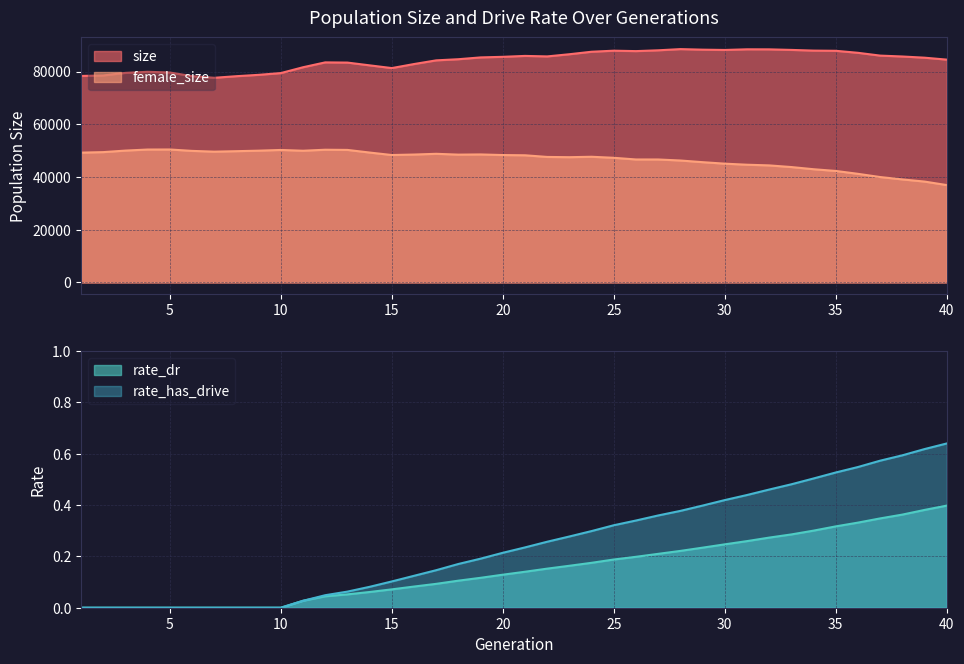

What is the greatest value displayed?

88497.0